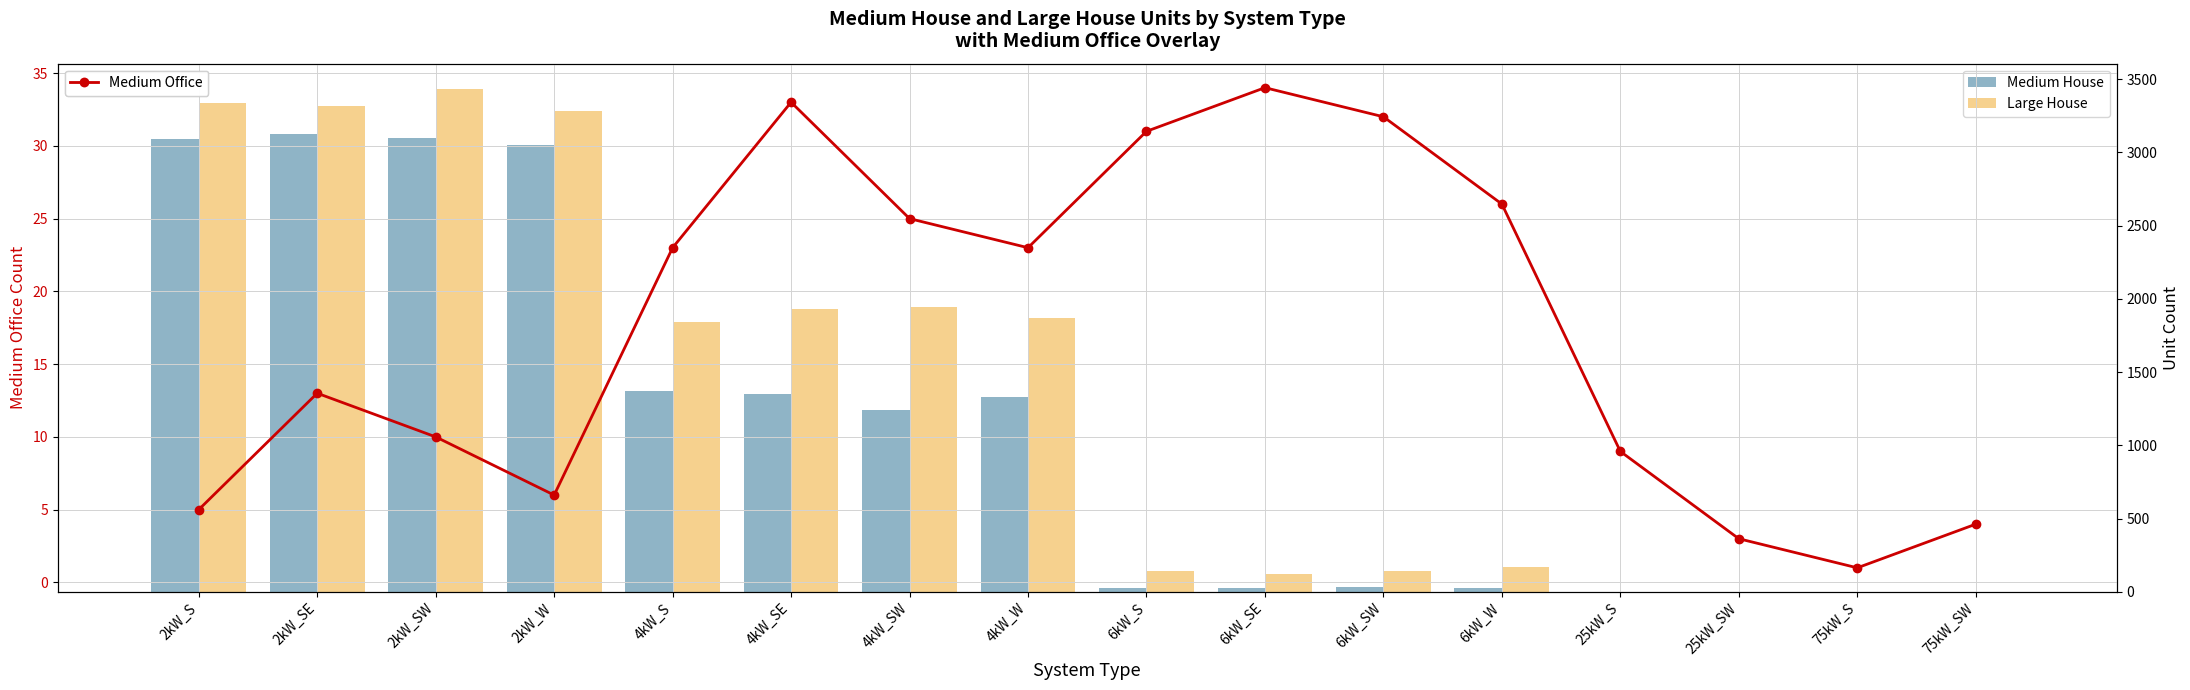

List the series in order of their peak value, highest first.

Large House, Medium House, Medium Office